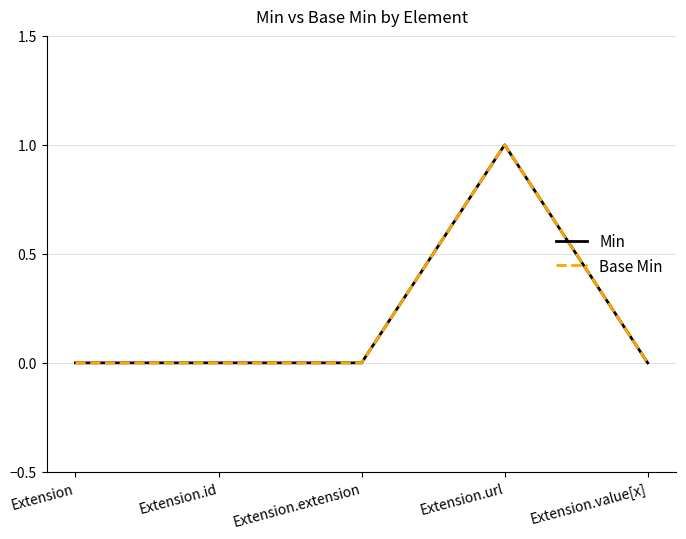

Does the chart display data point markers on the line(s)?

No